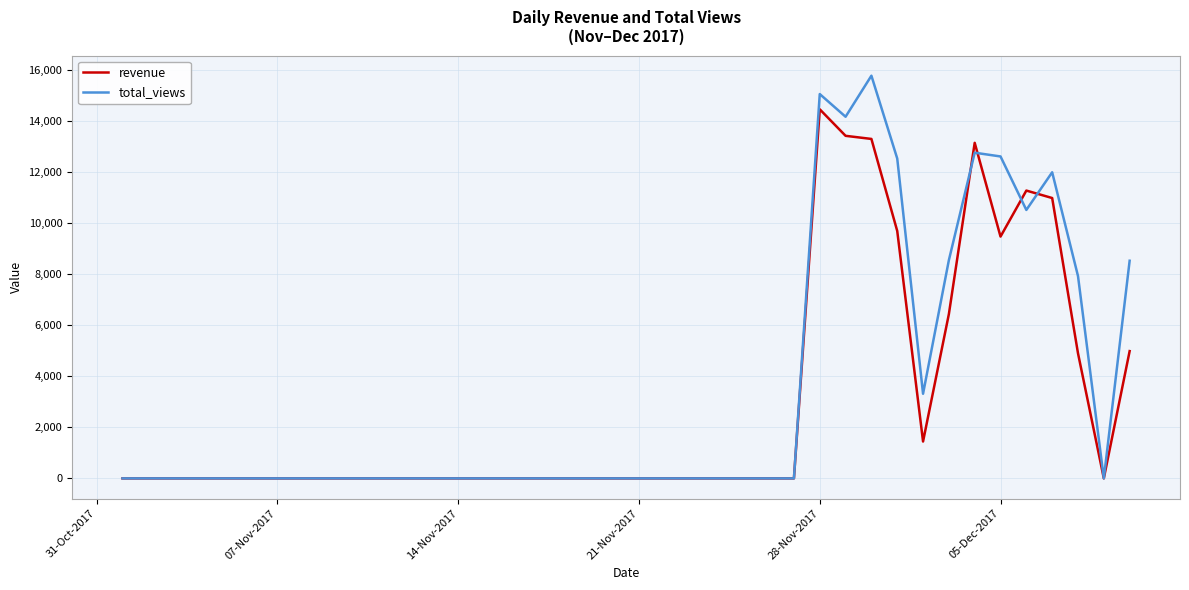

Which series has the largest range (max minus min)?

total_views